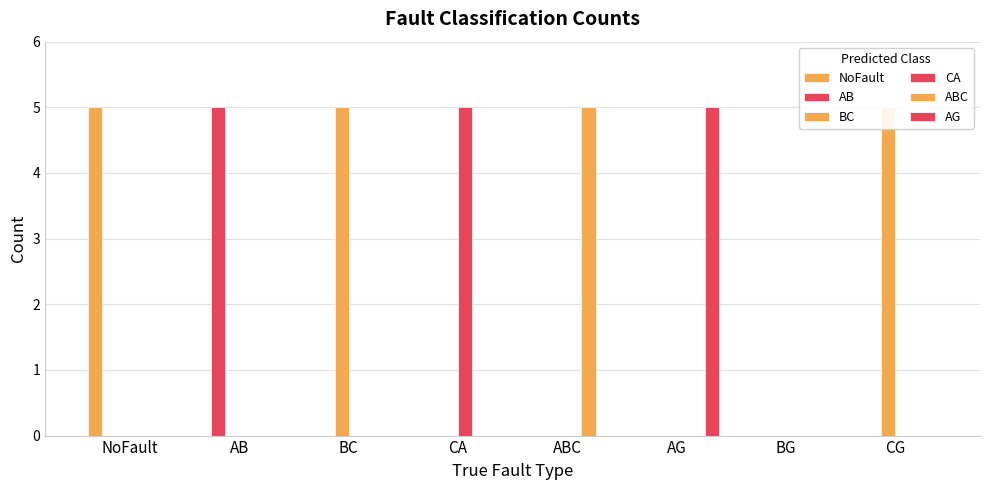

Between AG and NoFault, which is larger?

NoFault